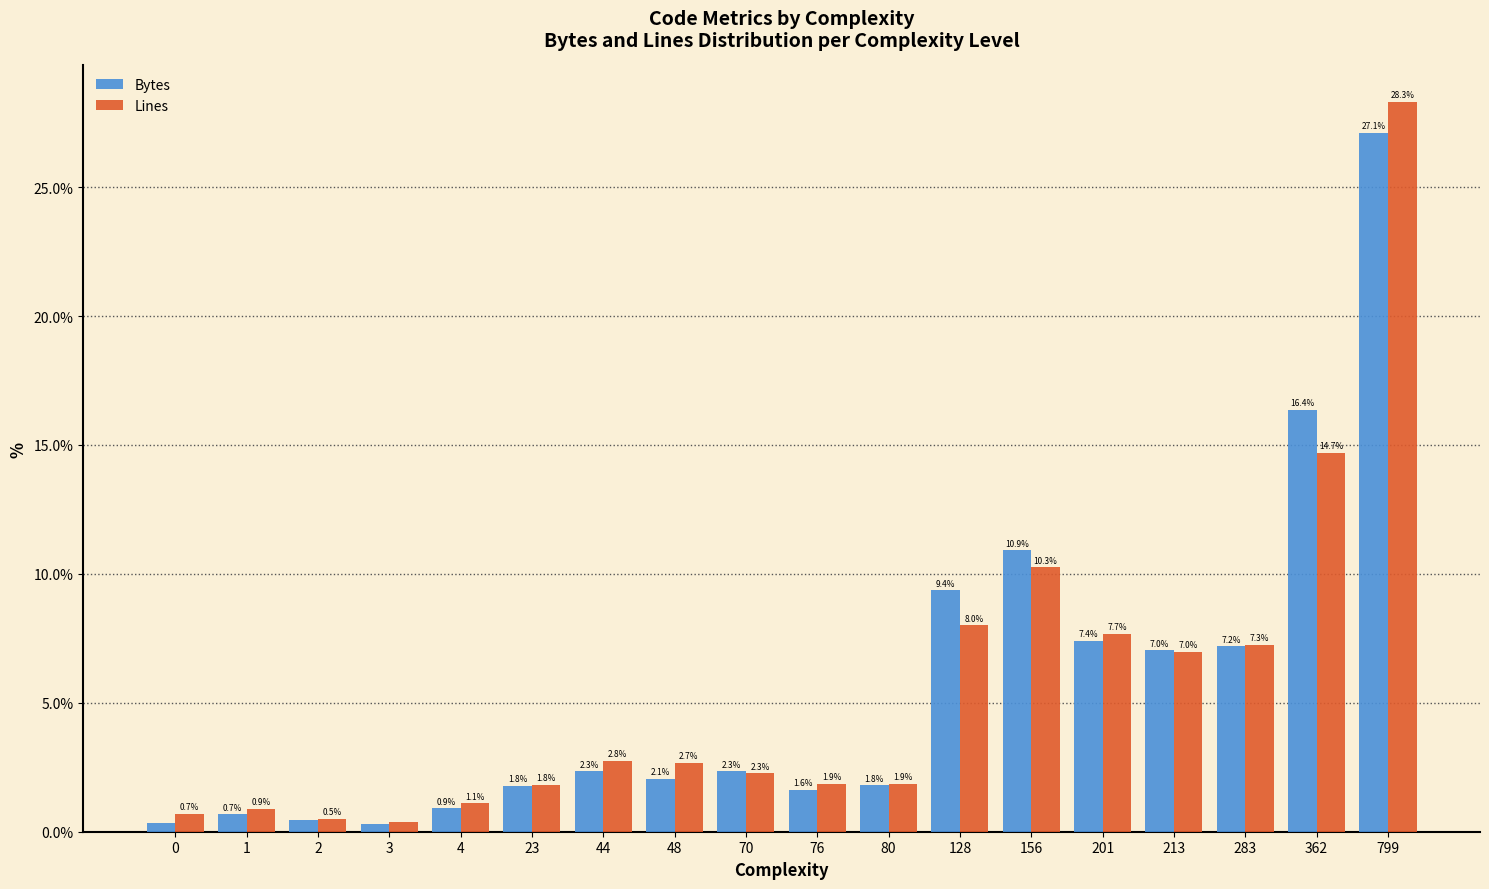

How many data points does each series have?

18